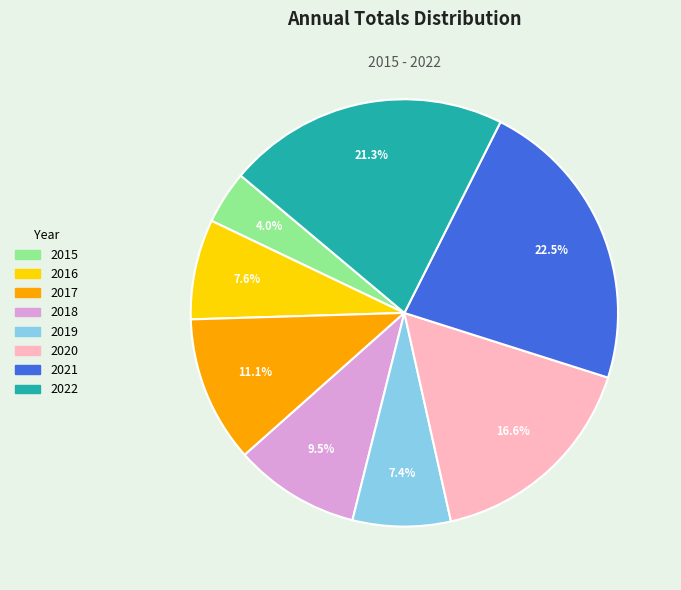

What is the ratio of the value at 2015 to the value at 2019?

0.5